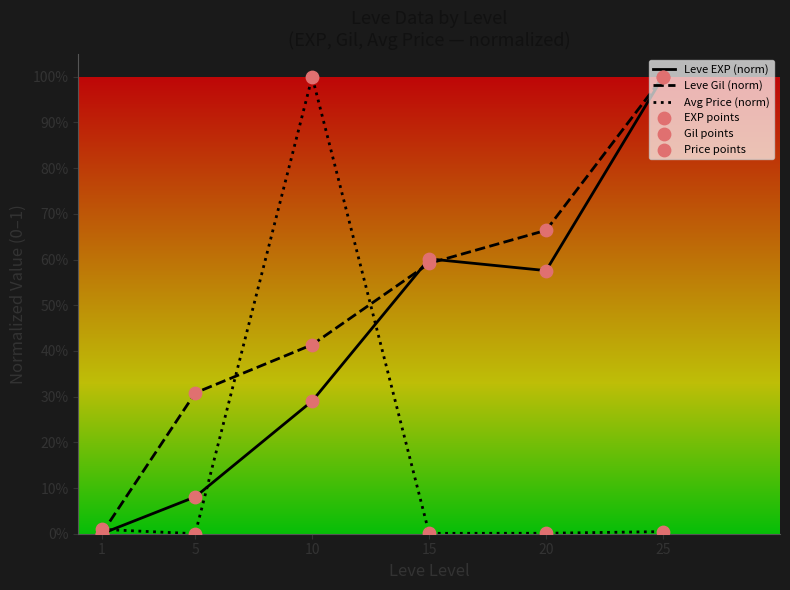

At which category is the sum across all series the highest?

25